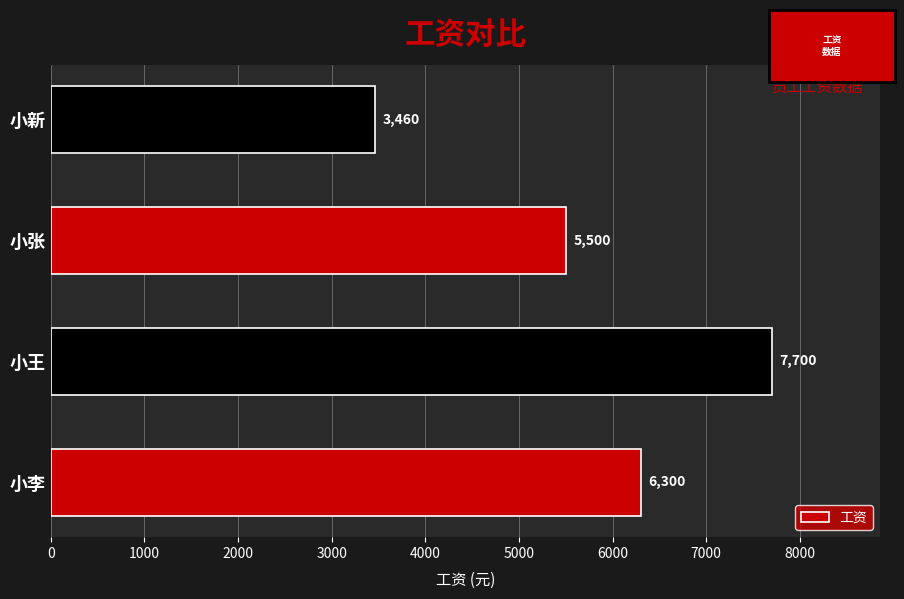

True or false: the data shows 3460 at 小新.

True